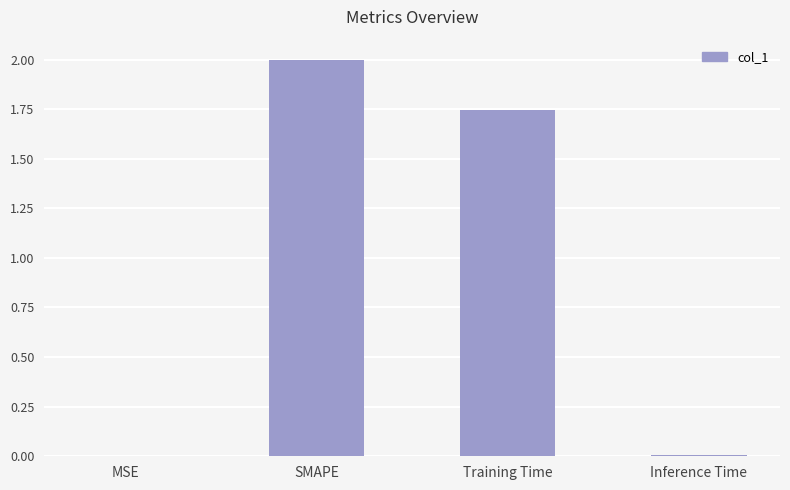

What is the sum of all values?

3.8